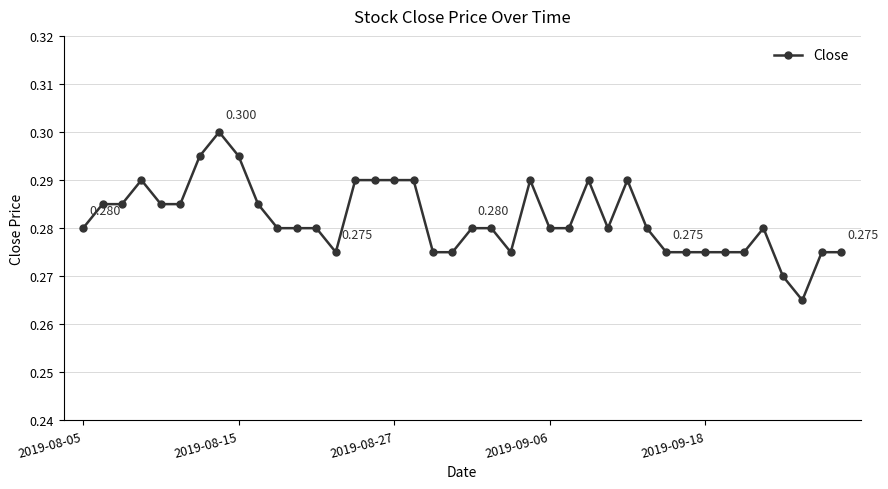

Count the number of categories in the chart.

40